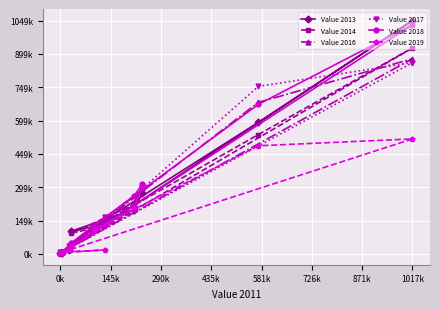

What is the label of the 5th point from the right?

726k